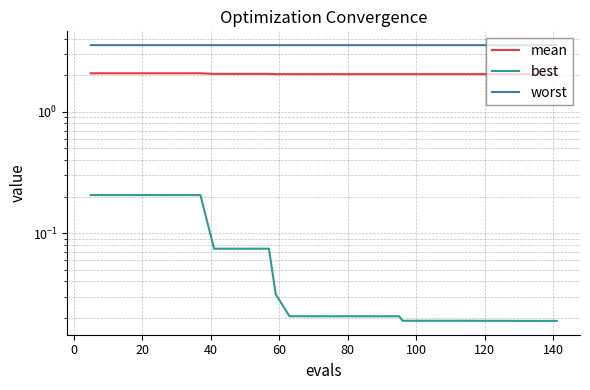

List the series in order of their overall mean, highest first.

worst, mean, best